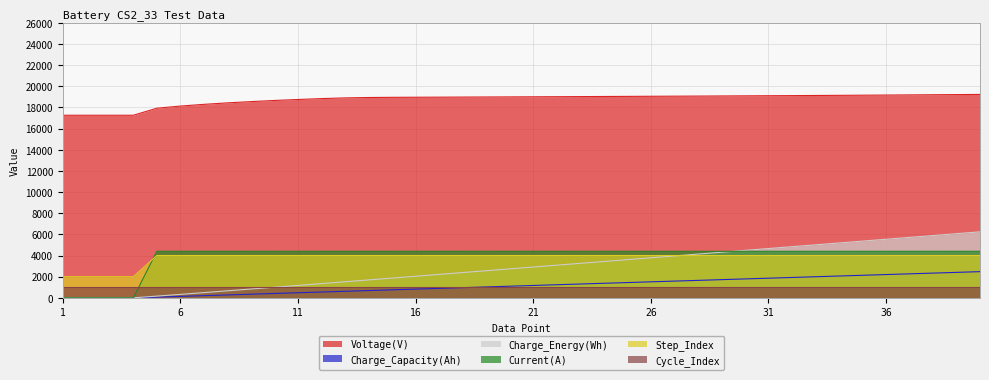

What is the highest value of the Charge_Capacity(Ah) series?

2475.9